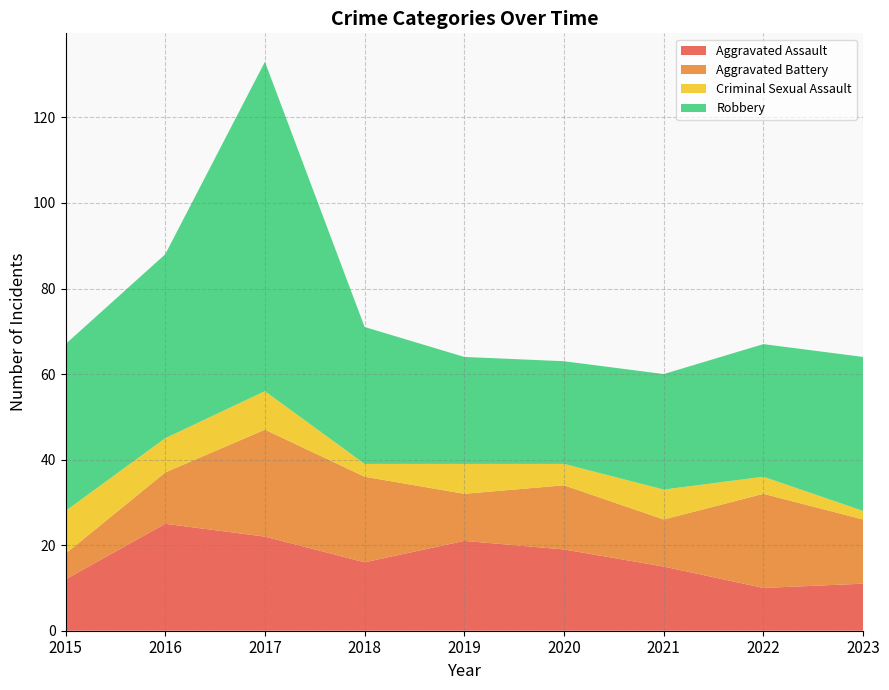

Reading left to right, what are all the values shown in this chart?

Aggravated Assault: 12	25	22	16	21	19	15	10	11
Aggravated Battery: 6	12	25	20	11	15	11	22	15
Criminal Sexual Assault: 10	8	9	3	7	5	7	4	2
Robbery: 39	43	77	32	25	24	27	31	36